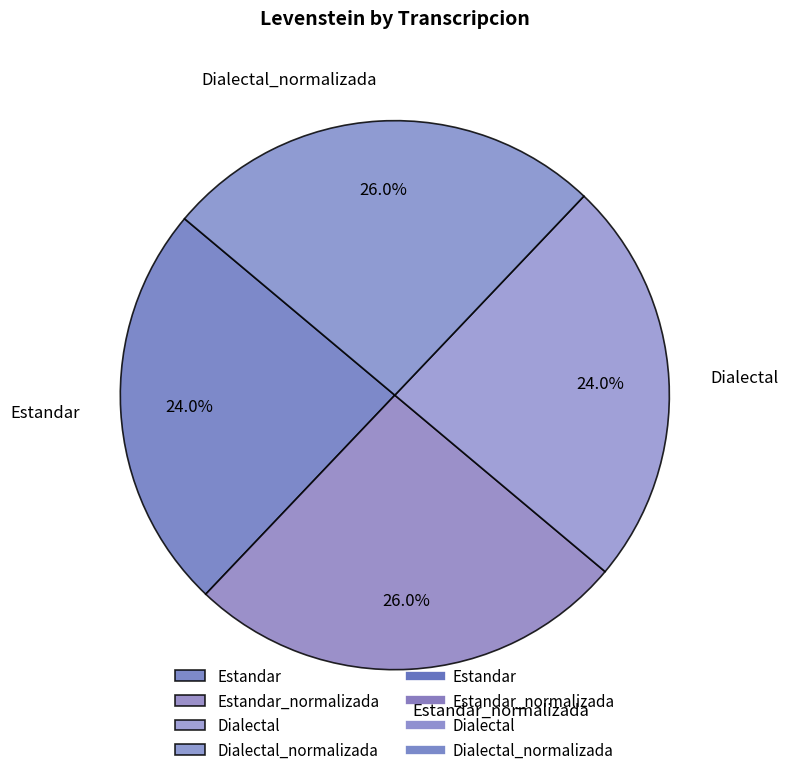

How many segments does this pie chart have?

4